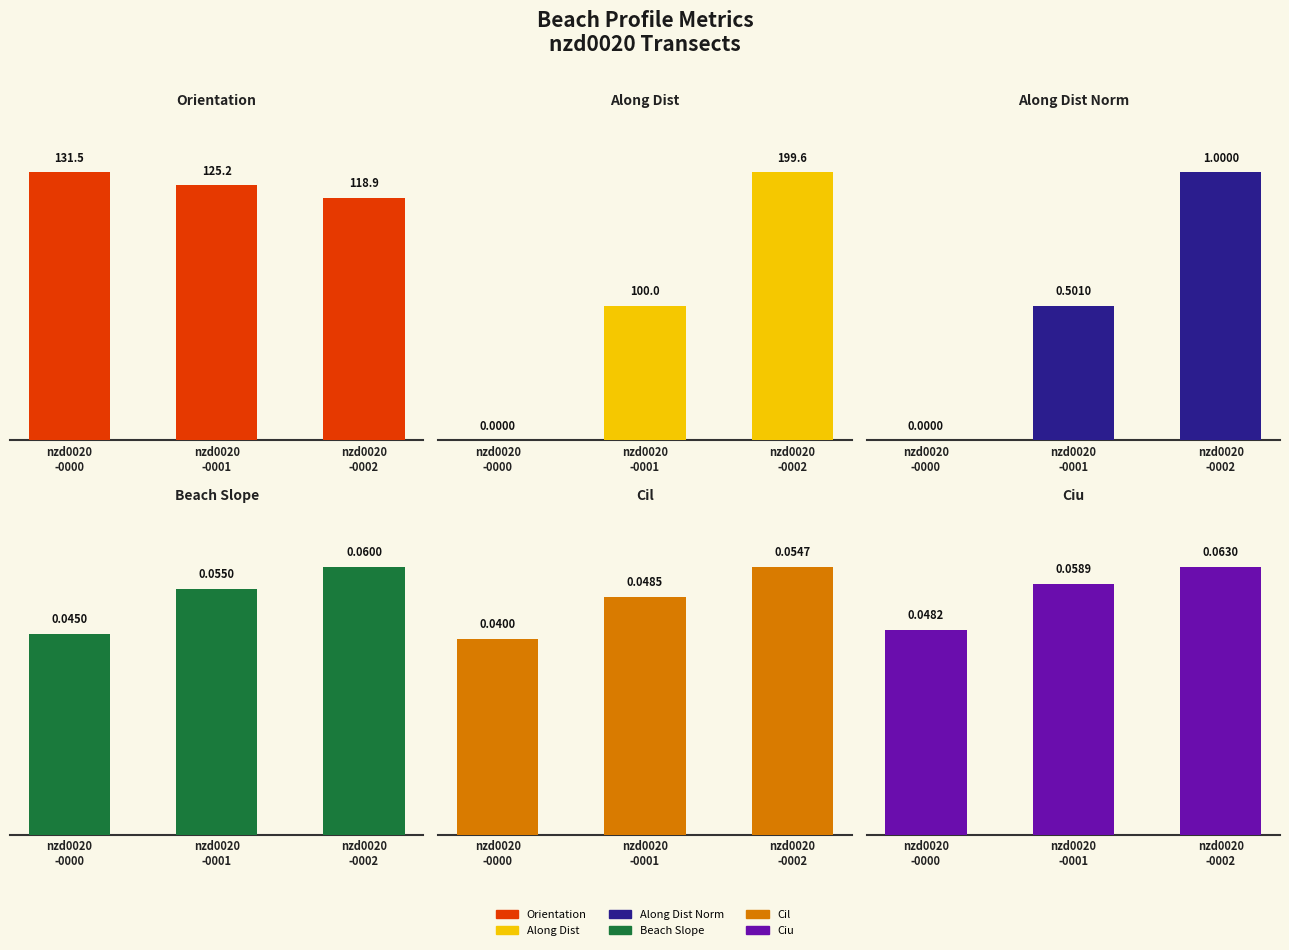

What position from the left is nzd0020
-0000?

1